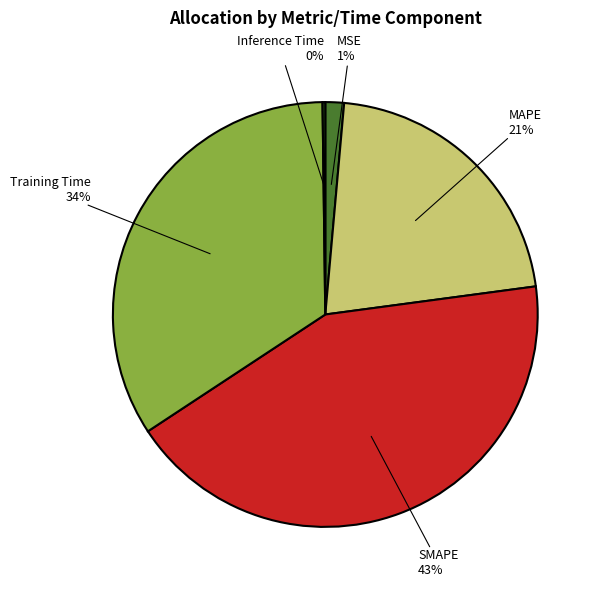

What is the largest slice in the pie chart?

SMAPE